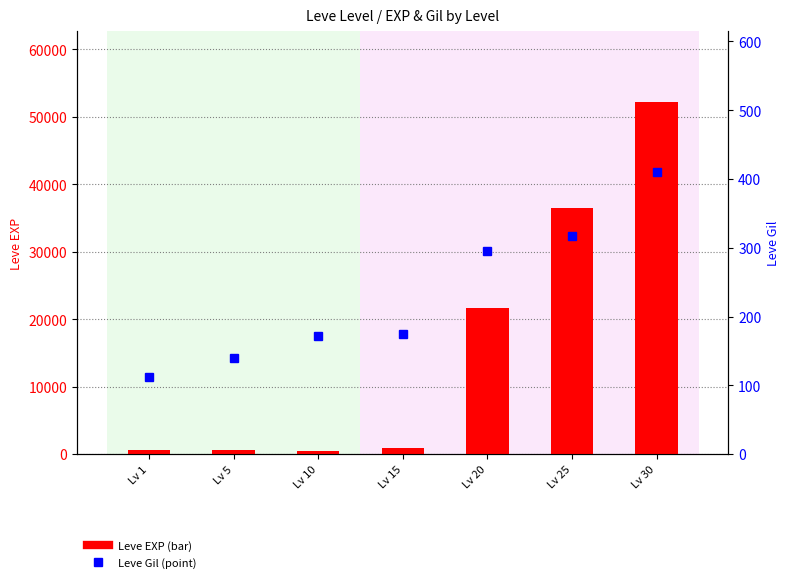

List the labels in order of Leve Gil value, largest first.

Lv 30, Lv 25, Lv 20, Lv 15, Lv 10, Lv 5, Lv 1